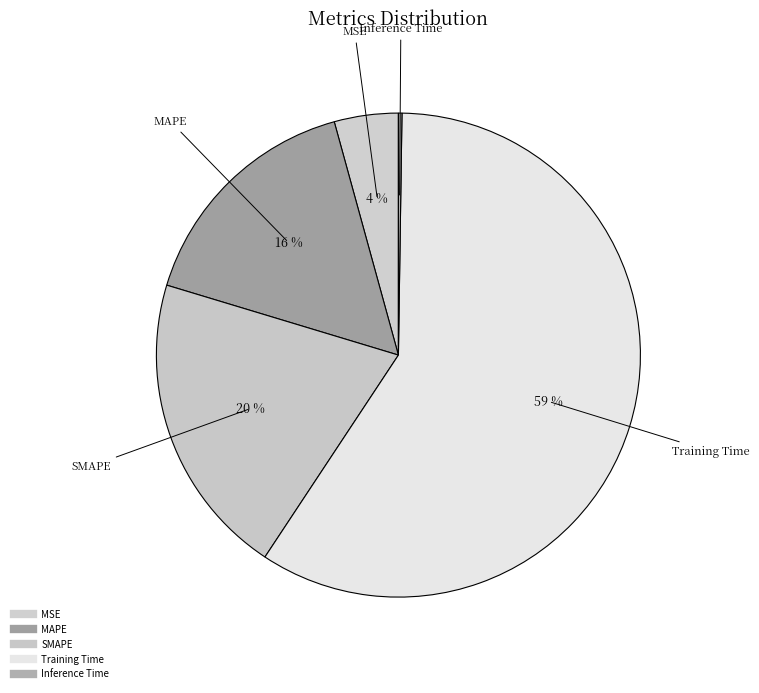

What is the change in value from SMAPE to Training Time?

+1.0